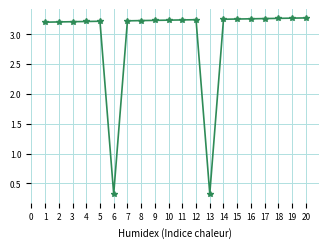

The value at 3 is 3.2. True or false?

True